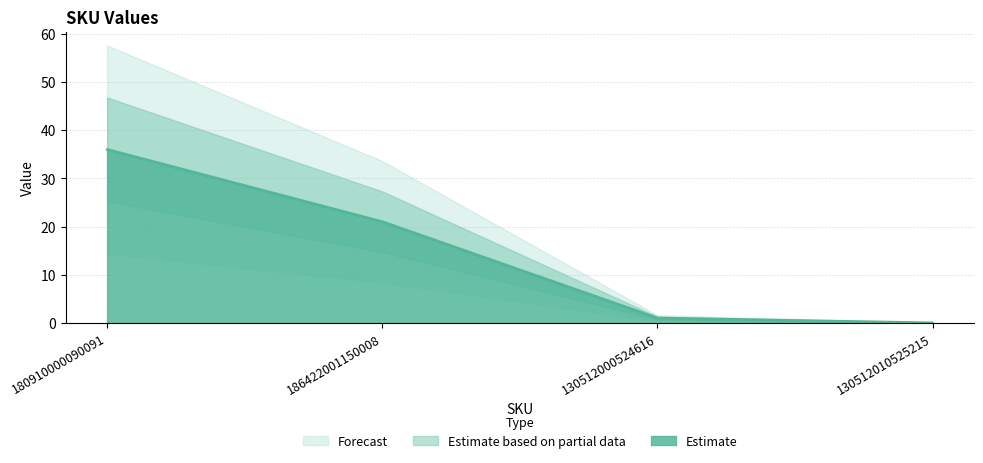

At which label is Estimate closest to 18?

186422001150008